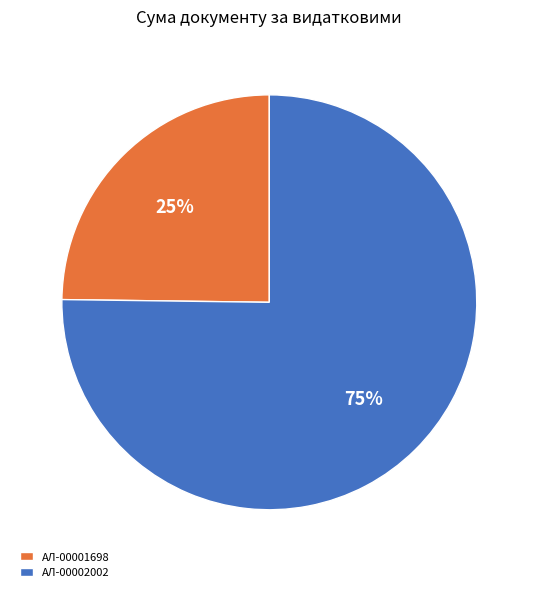

Is the sum of AЛ-00002002 and AЛ-00001698 greater than half?

Yes